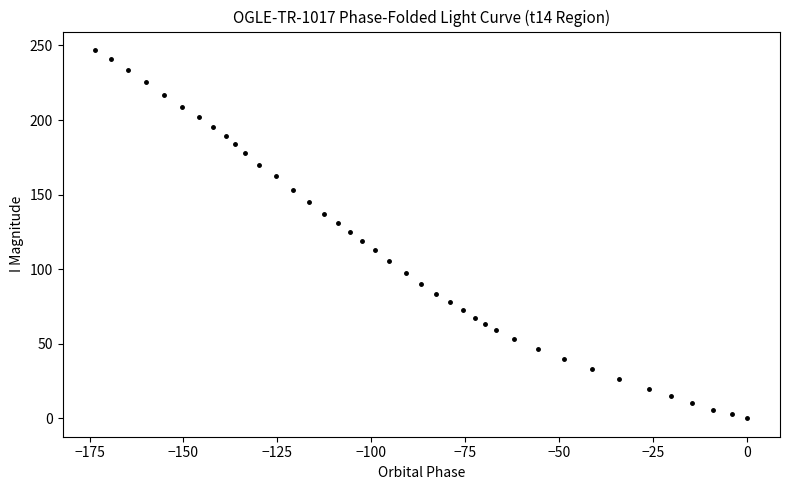

What is the range of Y values (max minus min)?

247.0